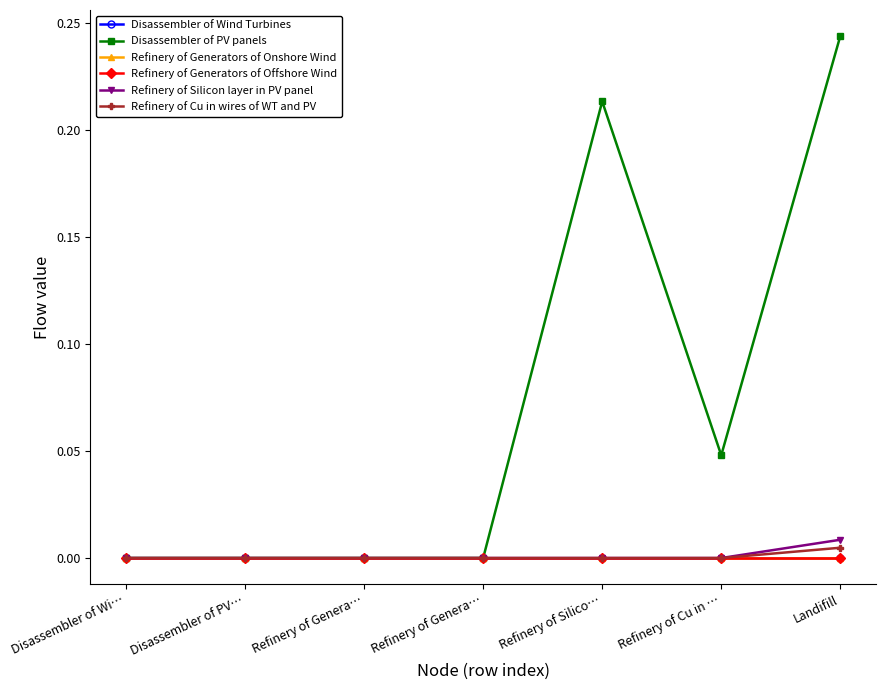

Reading left to right, extract all data points from this chart.

Disassembler of Wind Turbines: Disassembler of Wi…=0.0	Disassembler of PV…=0.0	Refinery of Genera…=0.0	Refinery of Genera…=0.0	Refinery of Silico…=0.0	Refinery of Cu in …=0.0	Landifill=0.0
Disassembler of PV panels: Disassembler of Wi…=0.0	Disassembler of PV…=0.0	Refinery of Genera…=0.0	Refinery of Genera…=0.0	Refinery of Silico…=0.2	Refinery of Cu in …=0.0	Landifill=0.2
Refinery of Generators of Onshore Wind: Disassembler of Wi…=0.0	Disassembler of PV…=0.0	Refinery of Genera…=0.0	Refinery of Genera…=0.0	Refinery of Silico…=0.0	Refinery of Cu in …=0.0	Landifill=0.0
Refinery of Generators of Offshore Wind: Disassembler of Wi…=0.0	Disassembler of PV…=0.0	Refinery of Genera…=0.0	Refinery of Genera…=0.0	Refinery of Silico…=0.0	Refinery of Cu in …=0.0	Landifill=0.0
Refinery of Silicon layer in PV panel: Disassembler of Wi…=0.0	Disassembler of PV…=0.0	Refinery of Genera…=0.0	Refinery of Genera…=0.0	Refinery of Silico…=0.0	Refinery of Cu in …=0.0	Landifill=0.0
Refinery of Cu in wires of WT and PV: Disassembler of Wi…=0.0	Disassembler of PV…=0.0	Refinery of Genera…=0.0	Refinery of Genera…=0.0	Refinery of Silico…=0.0	Refinery of Cu in …=0.0	Landifill=0.0